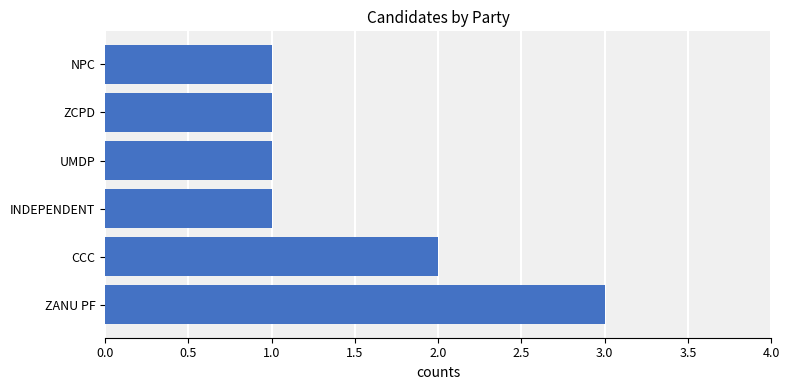

At which label is the value closest to 2?

CCC